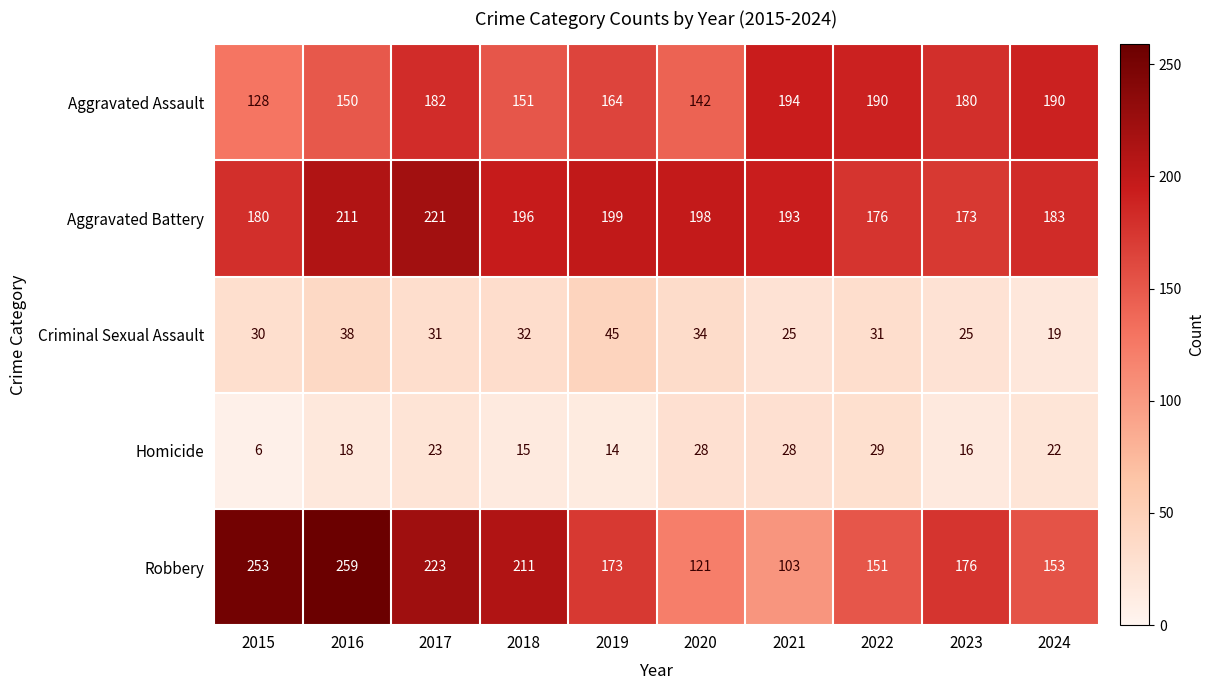

Rank the series at 2020 from lowest to highest value.

Homicide, Criminal Sexual Assault, Robbery, Aggravated Assault, Aggravated Battery